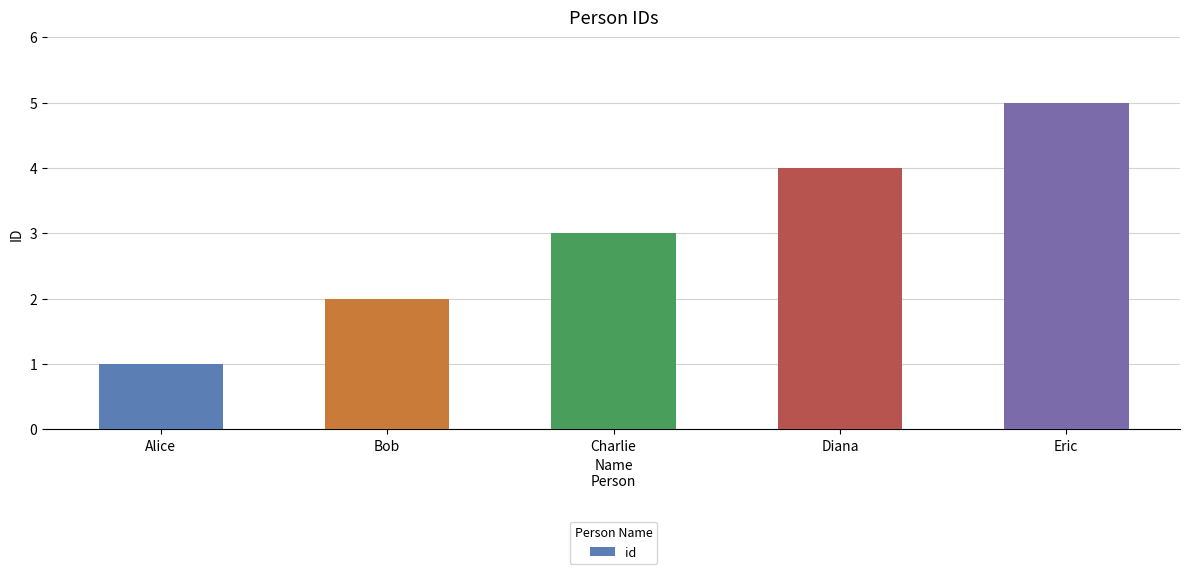

How many values are below 3?

2